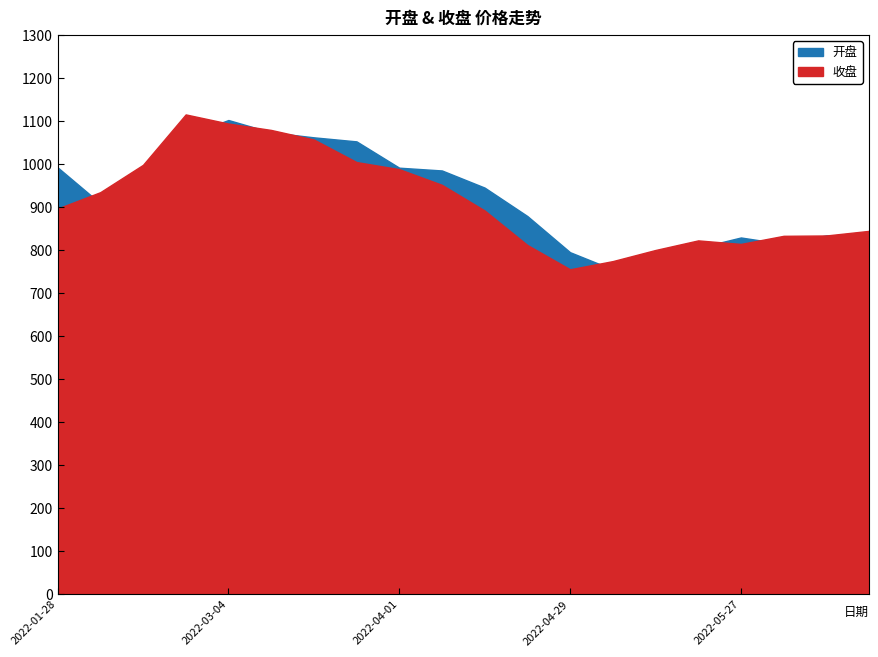

Where do 收盘 and 开盘 first cross each other?

2022-01-28 and 2022-02-11